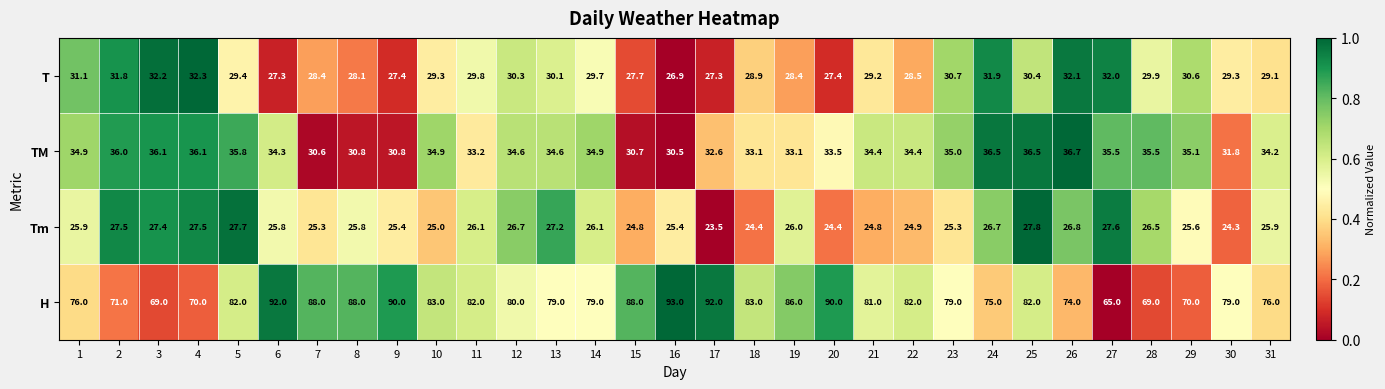

Where is T nearest to the value 29?

18